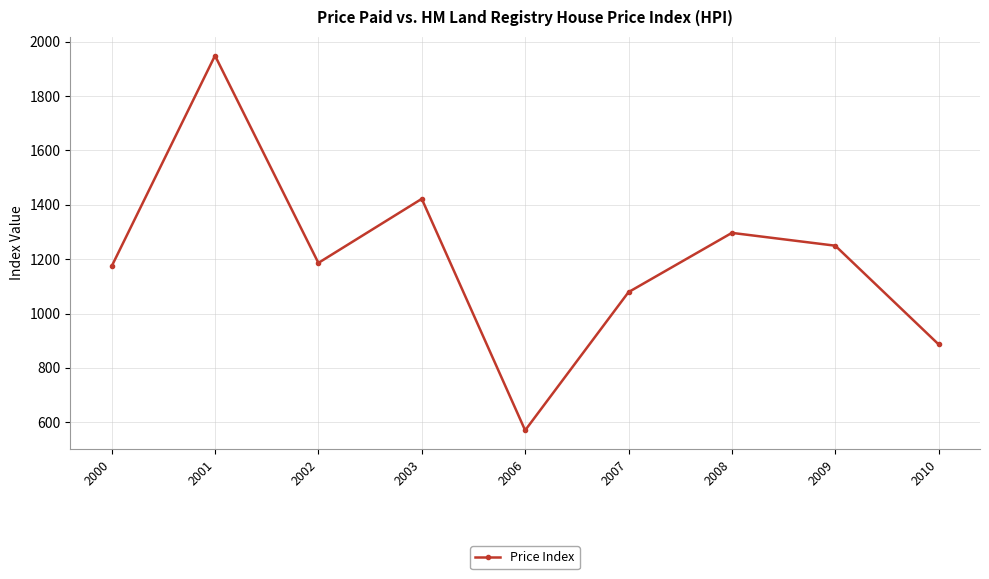

What is the ratio of the value at 2010 to the value at 2006?

1.6